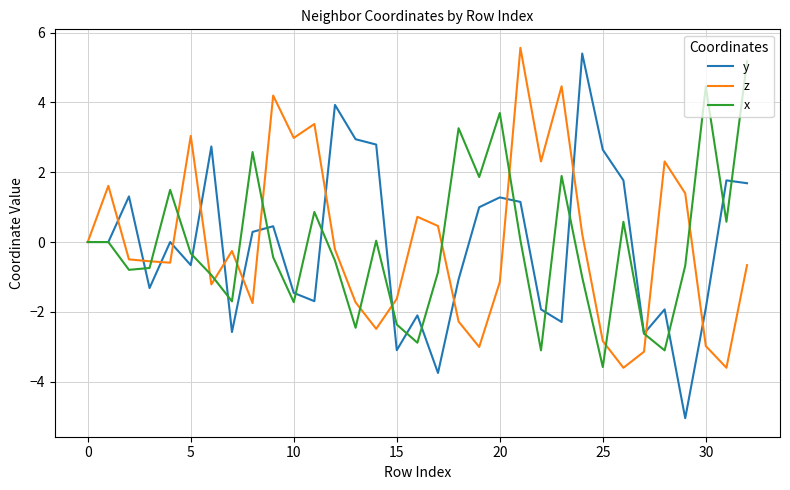

Which series has the widest spread of values?

y